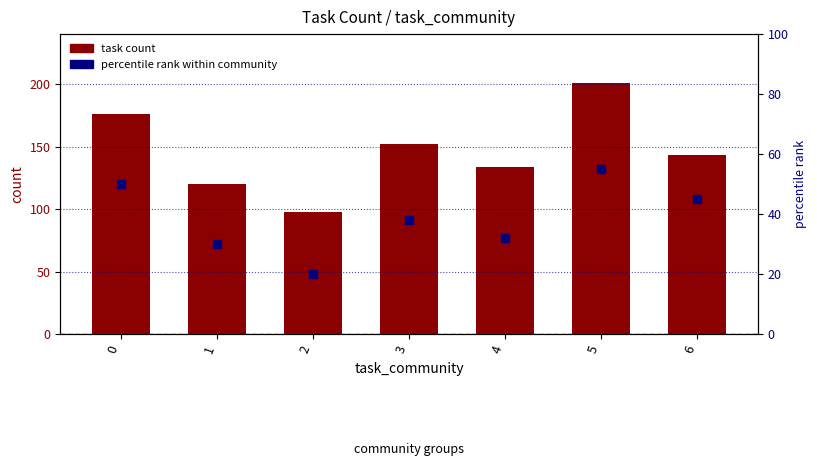

Which series has the largest Y range (max minus min)?

task count